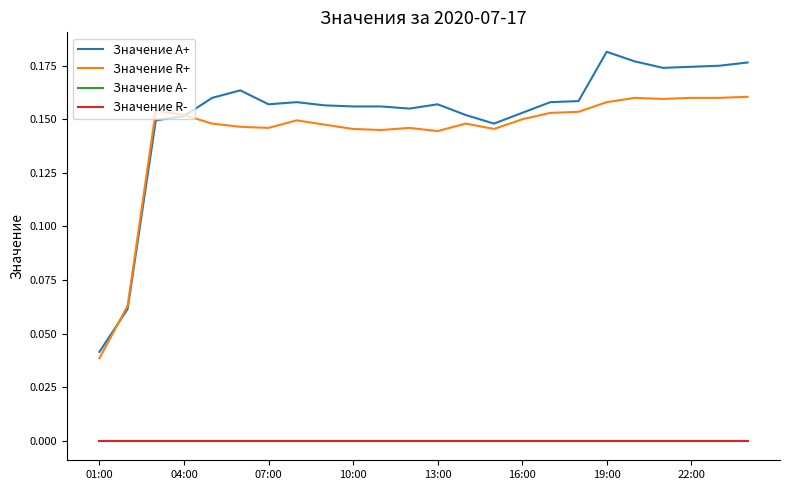

Which category has the lowest value in the Значение A+ series?

01:00